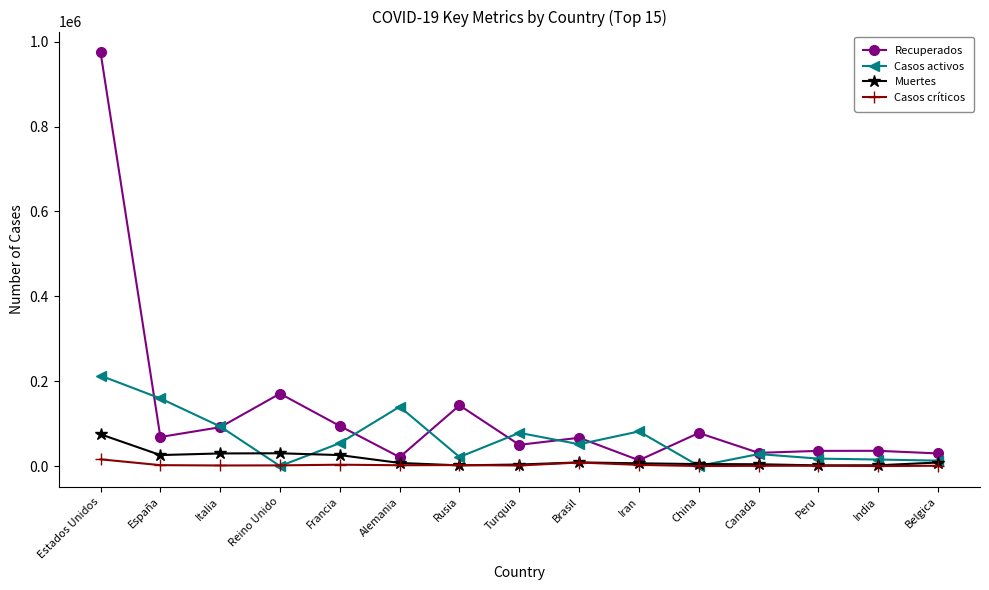

What is the label of the 12th point from the left?

Canada